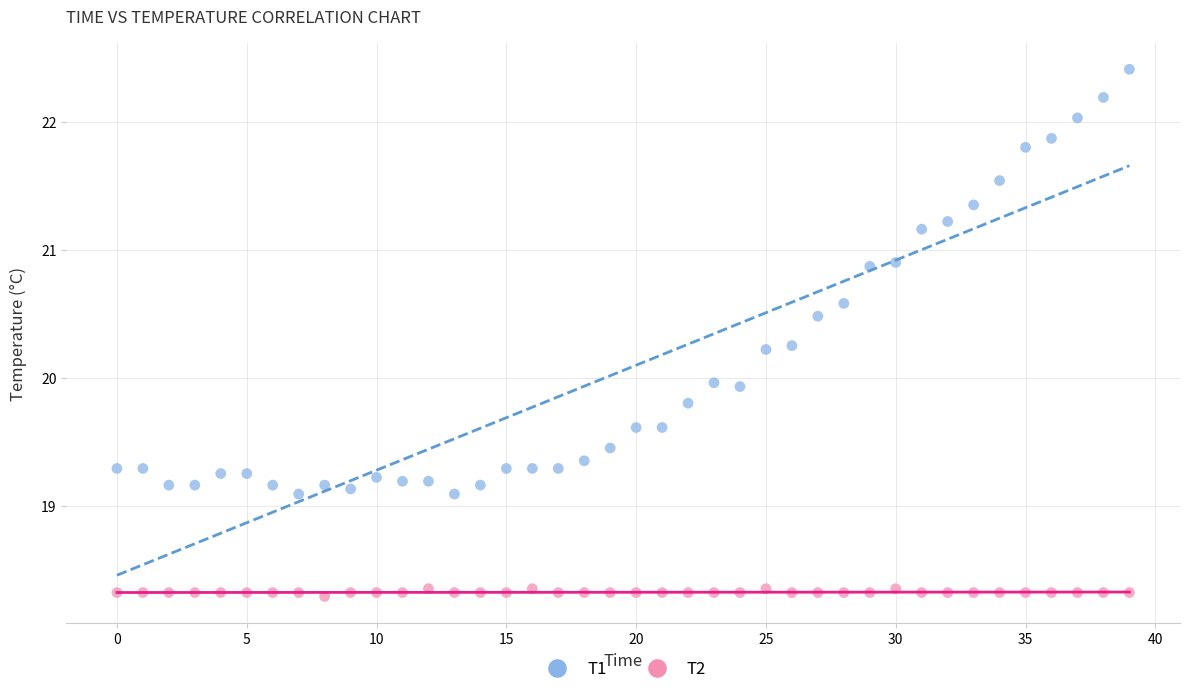

What are all the series names shown in the legend?

T1, T2